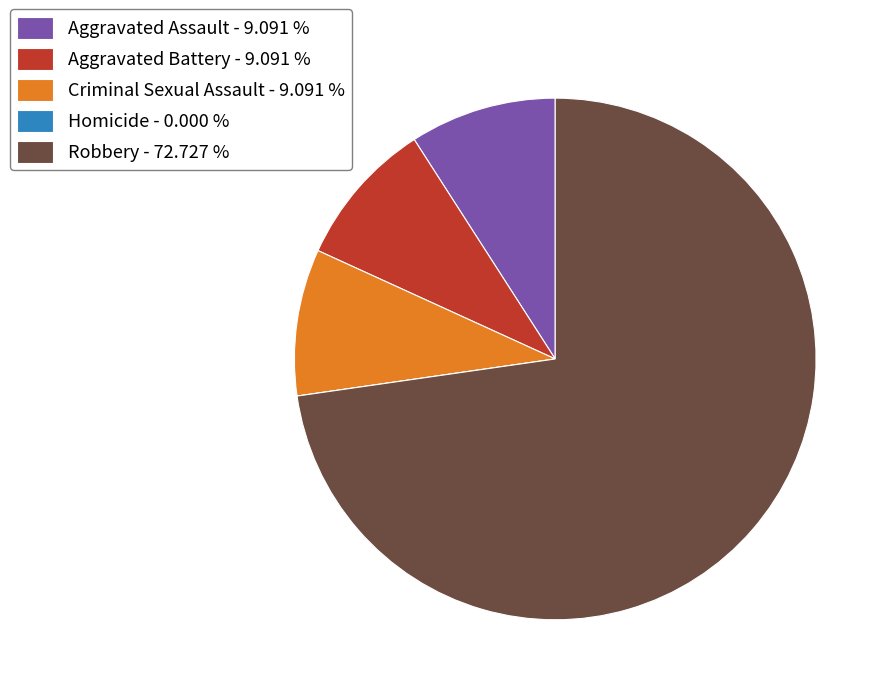

What is the ratio of the value at Aggravated Battery - 9.091 % to the value at Criminal Sexual Assault - 9.091 %?

1.0